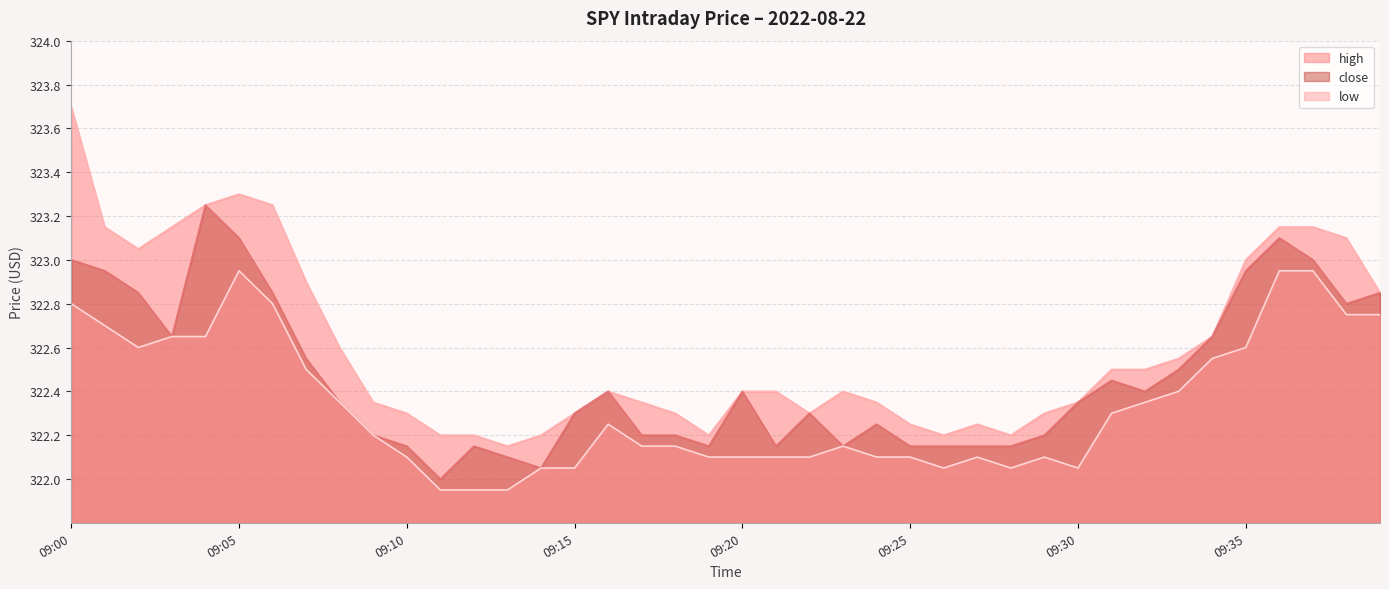

What is the difference between the maximum and minimum values in the low series?

1.0